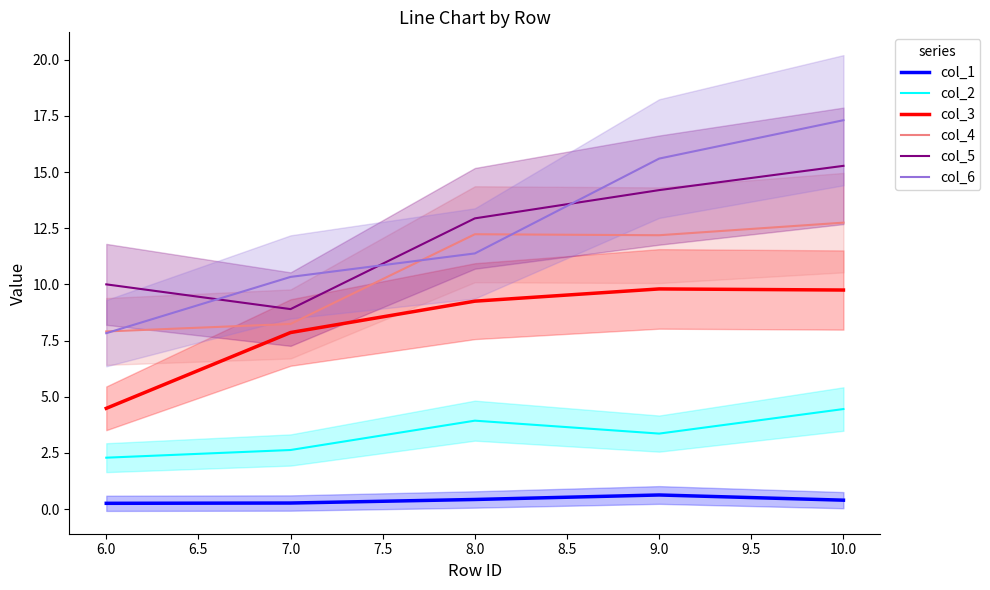

Is it true that col_5 equals 9.8 at 9.0?

False